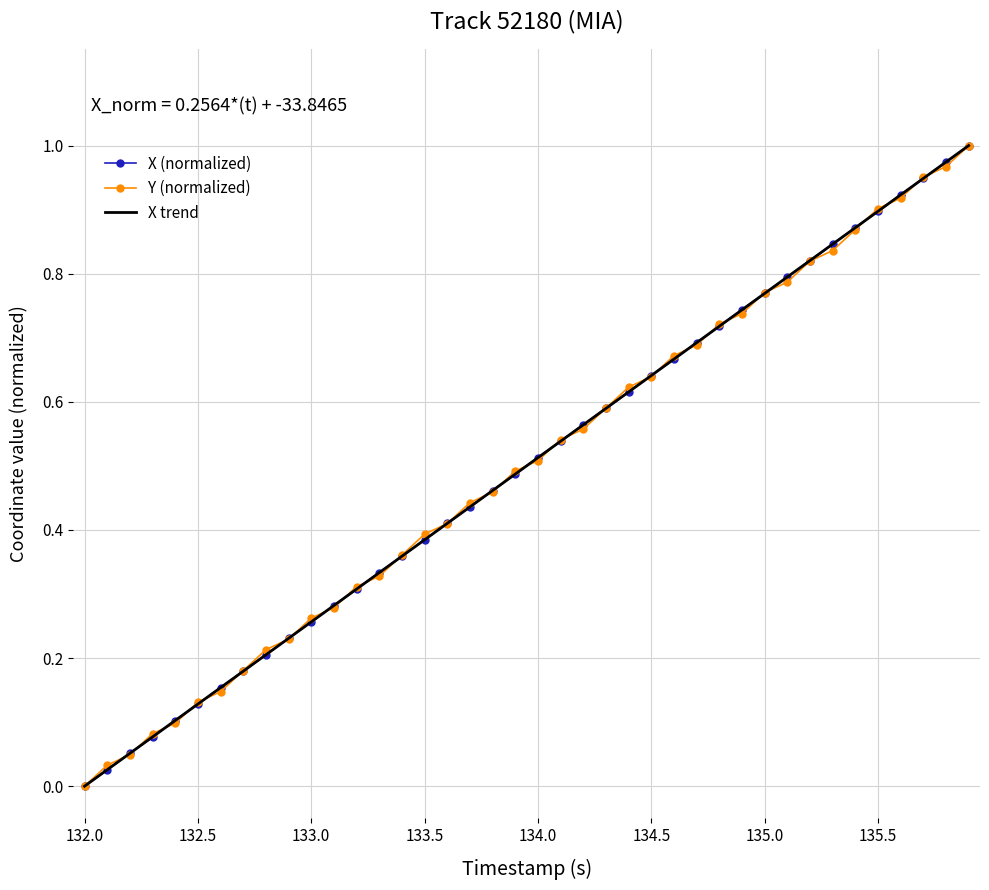

What are all the series names shown in the legend?

X (normalized), Y (normalized), X trend